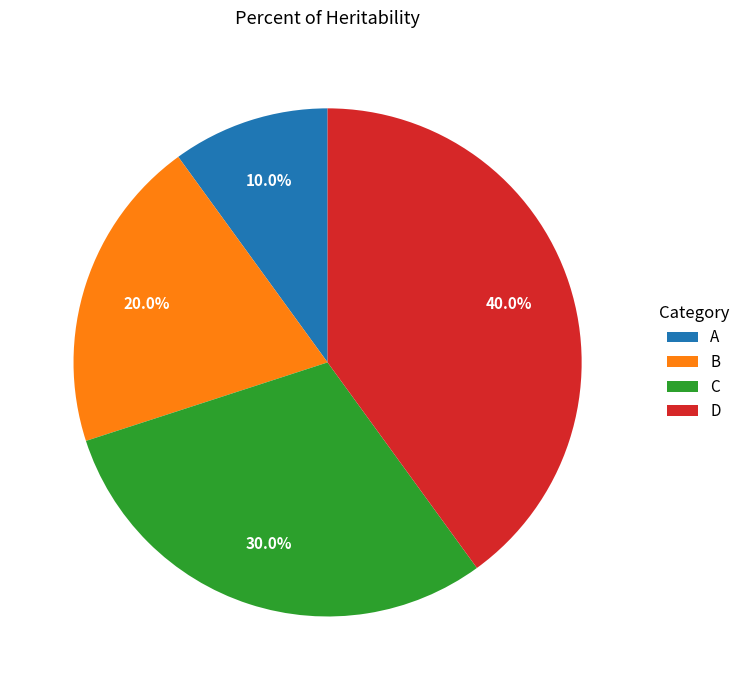

How many slices are in this pie chart?

4